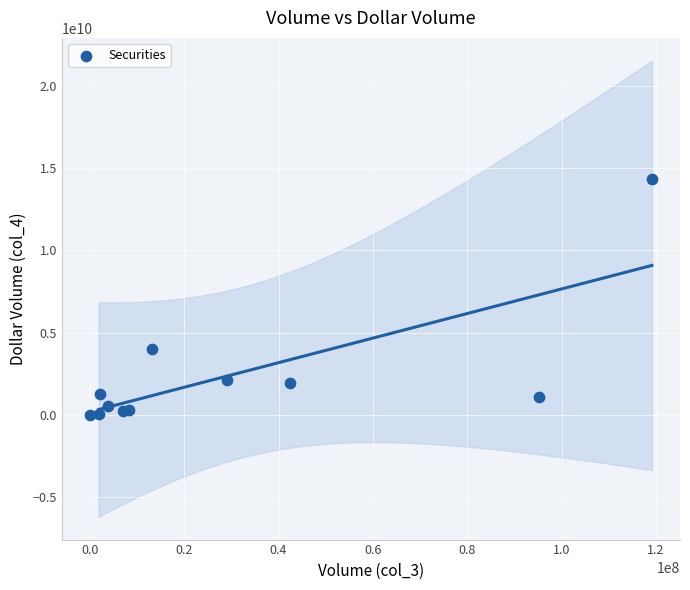

What Y value in the scatter plot is closest to 7164863027?

4025439732